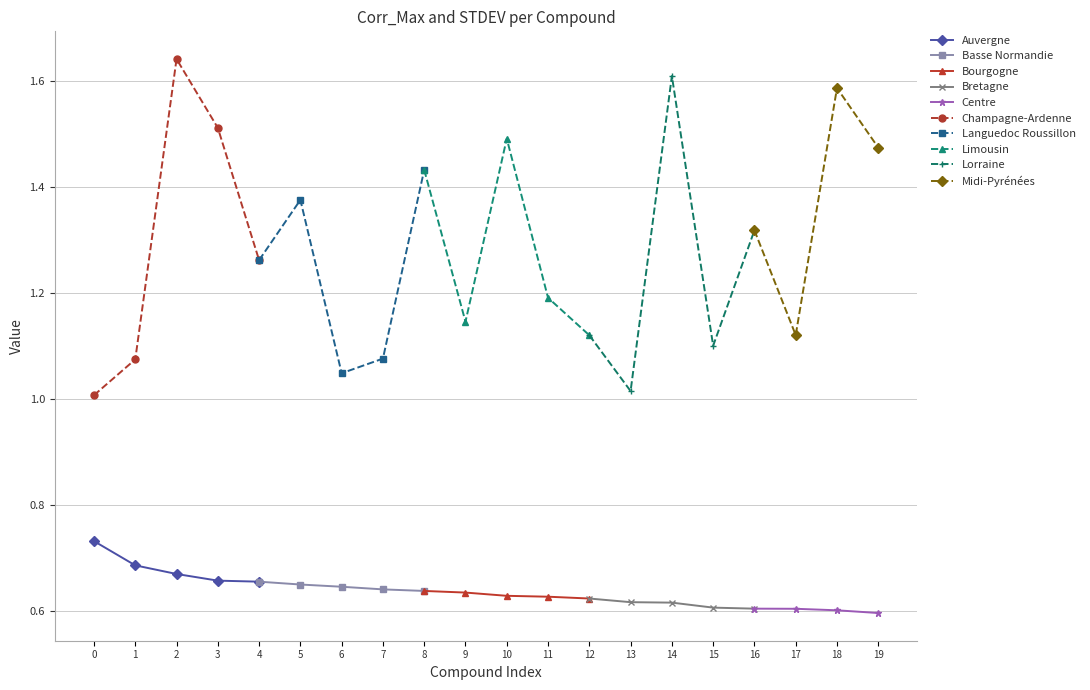

What is the lowest value of the Corr_Max series?

0.6